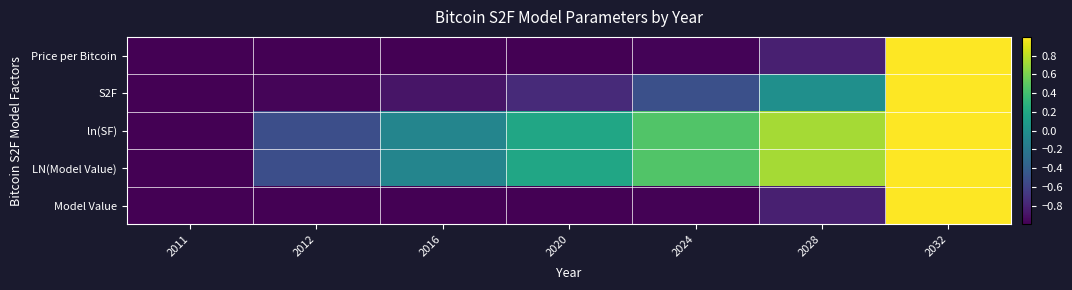

How many data points does each series have?

7